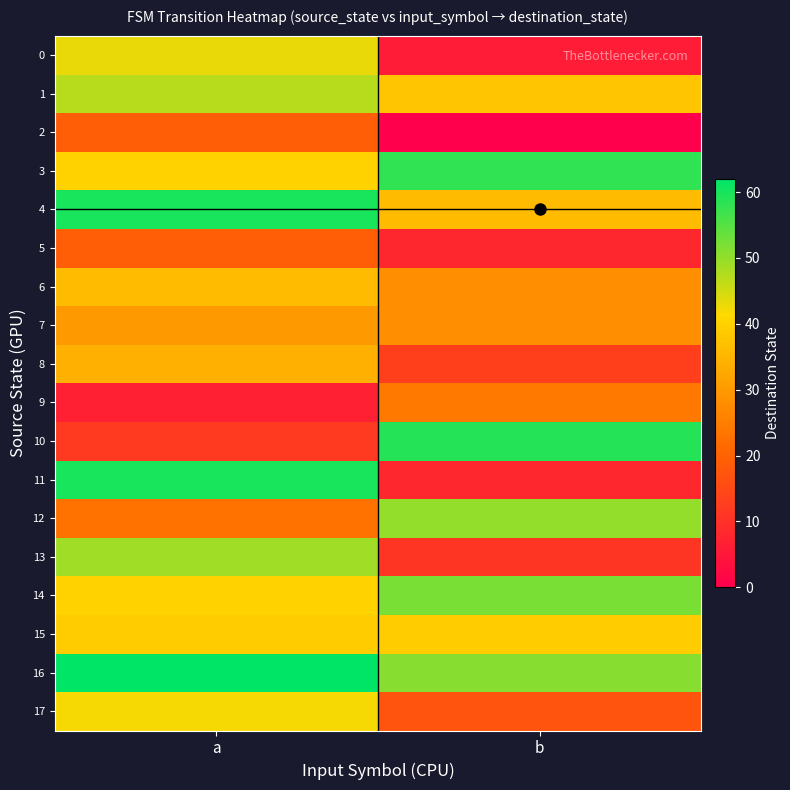

Which has a higher value, b or a?

a